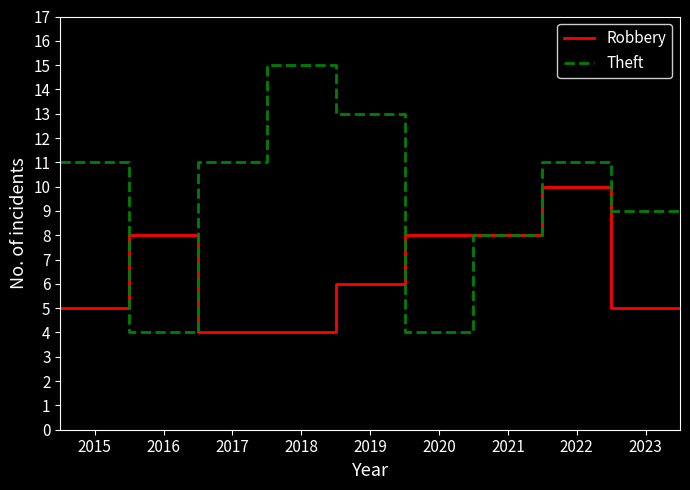

Reading left to right, extract all data points from this chart.

Robbery: 5	8	4	4	6	8	8	10	5	5
Theft: 11	4	11	15	13	4	8	11	9	9